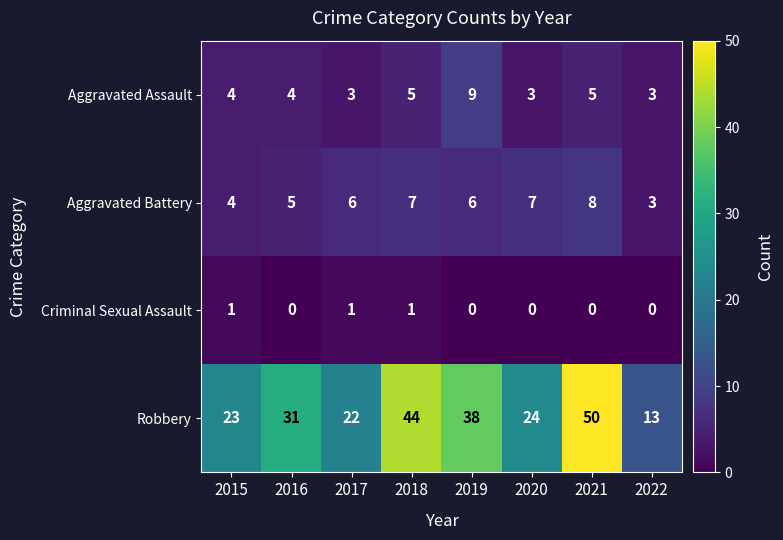

What is the difference between the second highest and minimum values in the Aggravated Battery series?

4